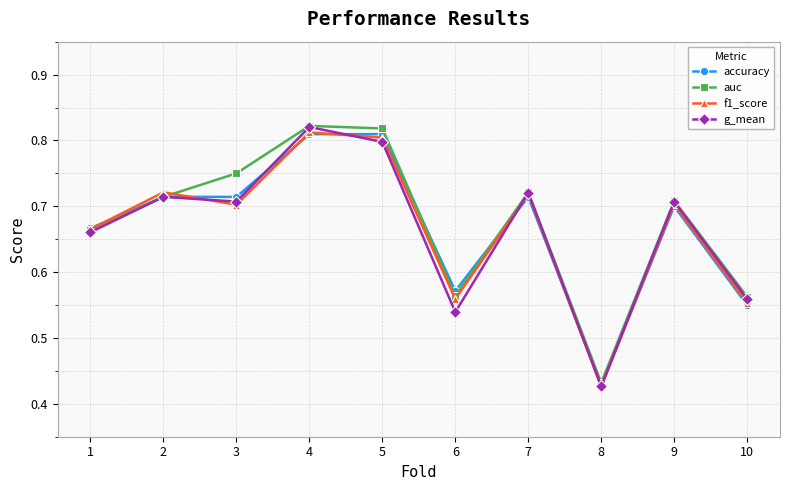

Does the chart have visible grid lines?

Yes